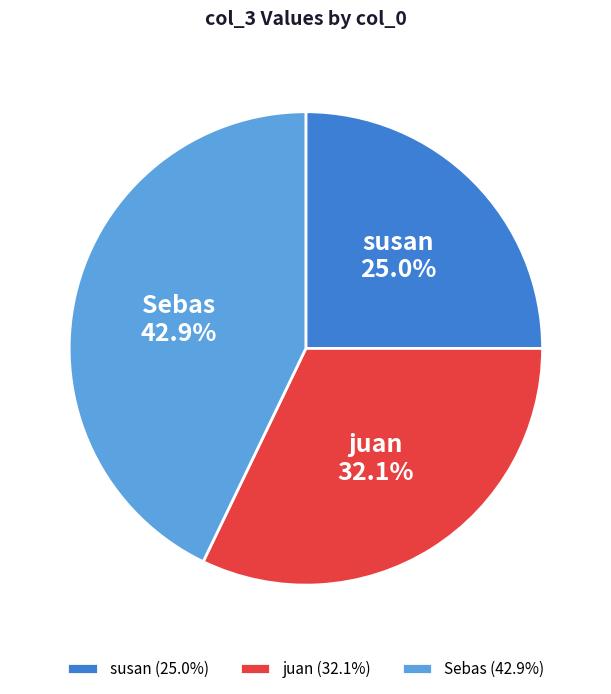

Is it true that Sebas is 52% of the pie?

False